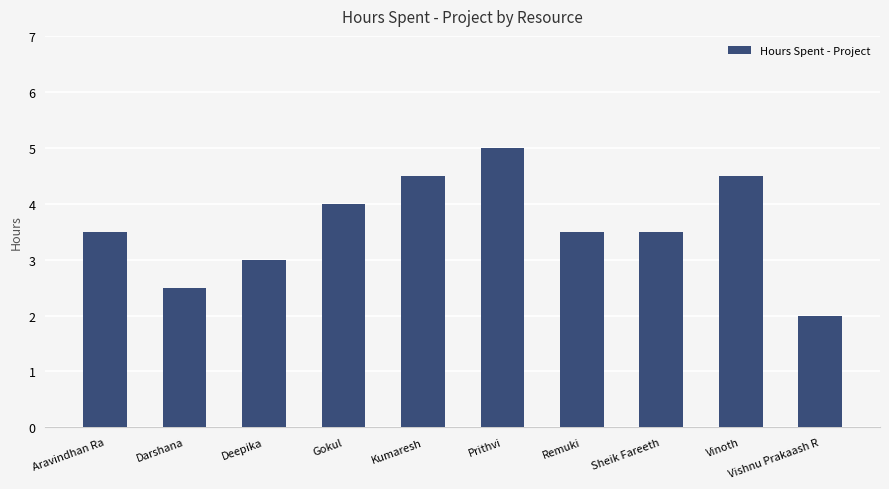

Reading right to left, extract all data points from this chart.

2.0	4.5	3.5	3.5	5.0	4.5	4.0	3.0	2.5	3.5